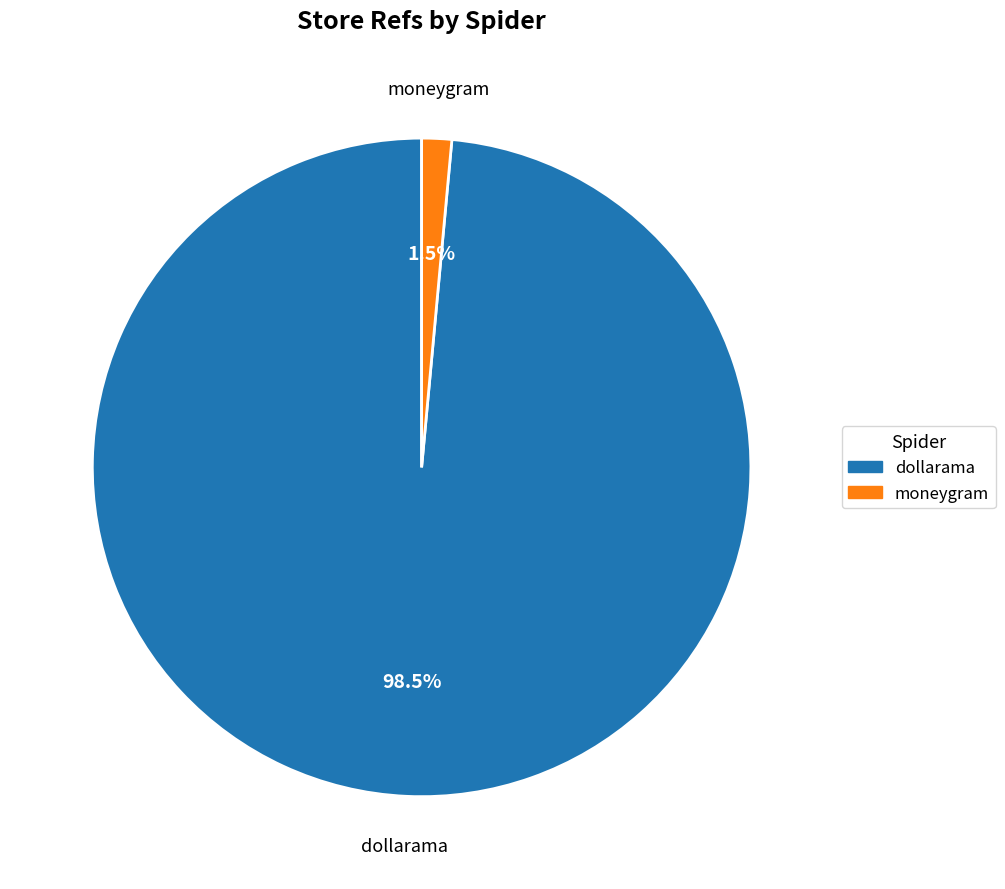

Rank the categories by value from lowest to highest.

moneygram, dollarama